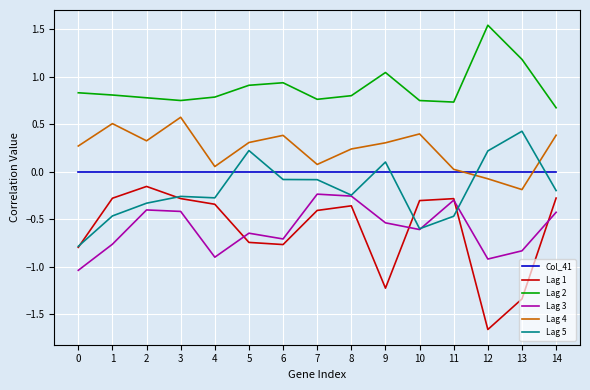

How many values in the Lag 4 series exceed 0?

13